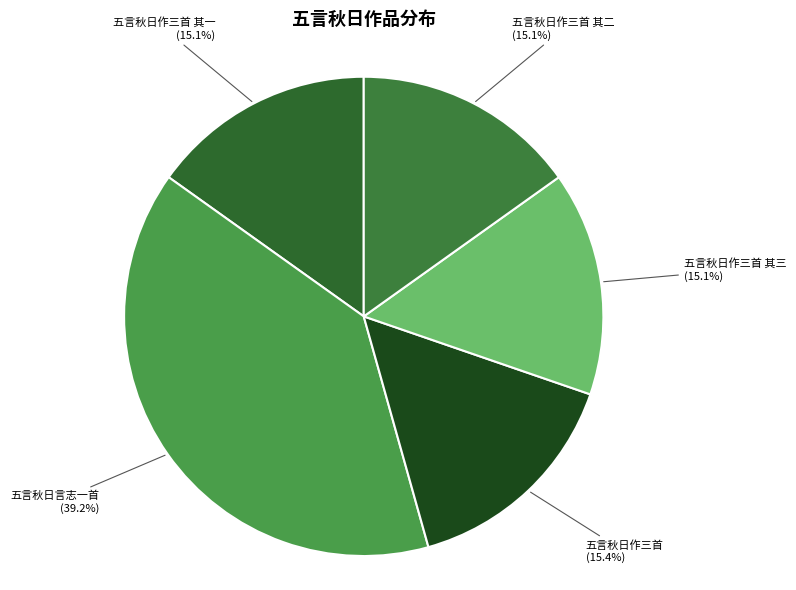

Which category has the biggest portion of the pie?

五言秋日言志一首